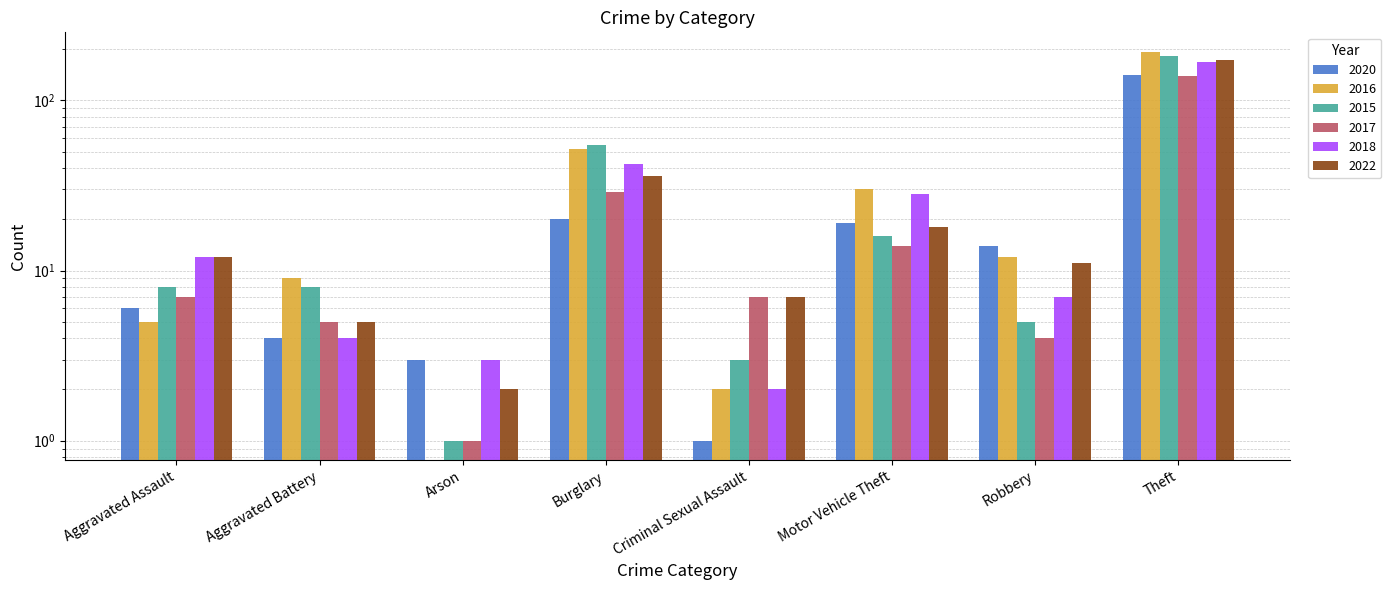

What is the label of the 1st bar from the right?

Theft